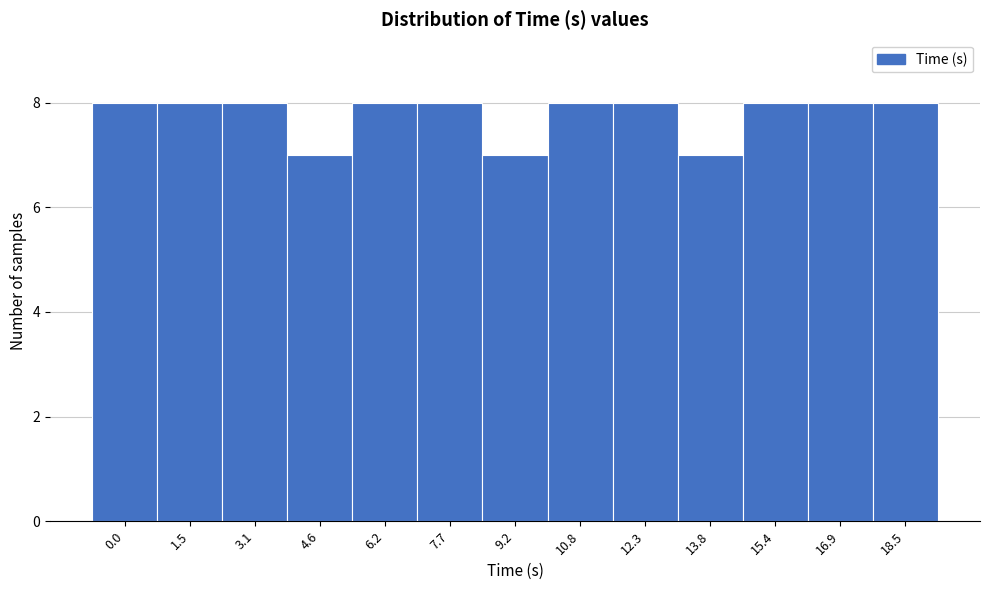

Reading right to left, transcribe all the data shown in this chart.

8	8	8	7	8	8	7	8	8	7	8	8	8